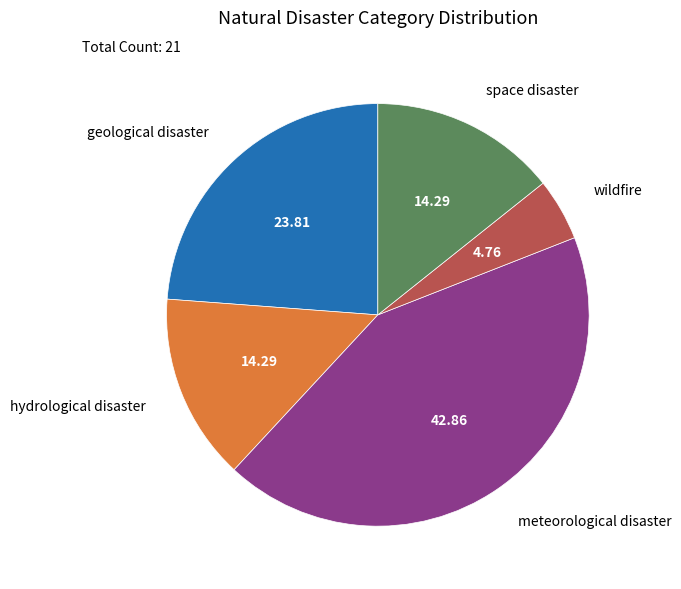

Combined, do wildfire and hydrological disaster account for over 50%?

No